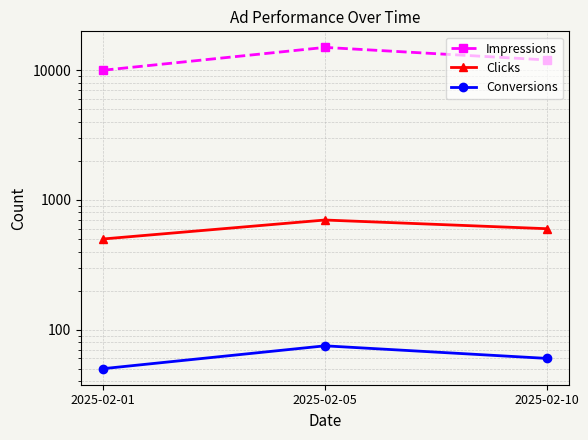

Reading left to right, what are all the values shown in this chart?

Impressions: 10000	15000	12000
Clicks: 500	700	600
Conversions: 50	75	60